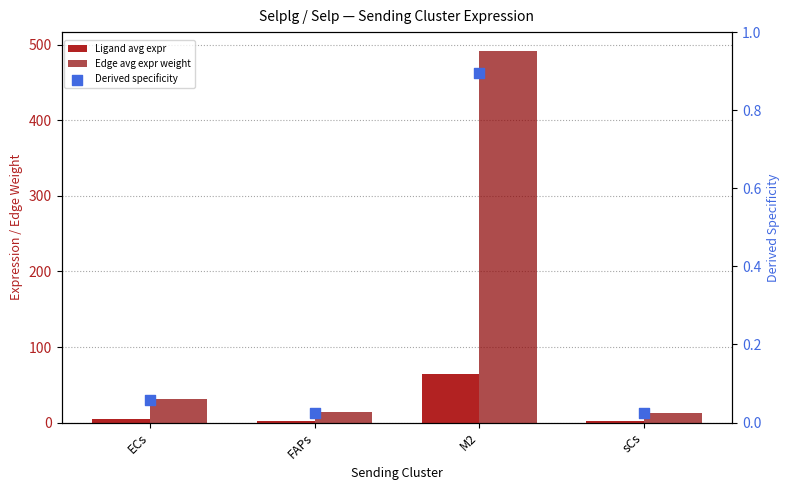

What is the total value across all series at M2?

557.5